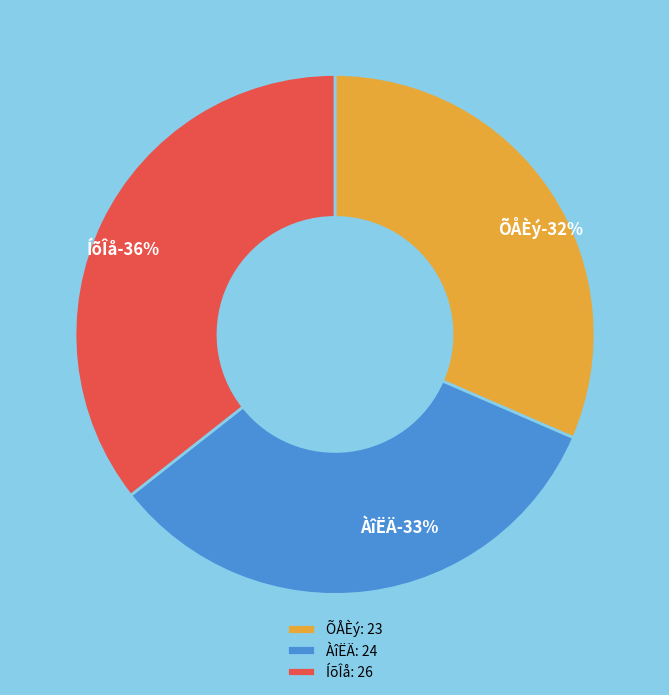

To the nearest percent, what portion does ÕÅÈý represent?

32%